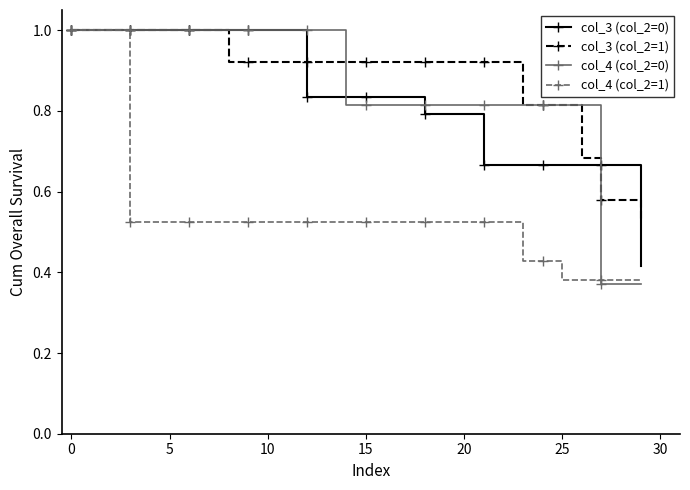

What is the maximum value shown in the chart?

1.0